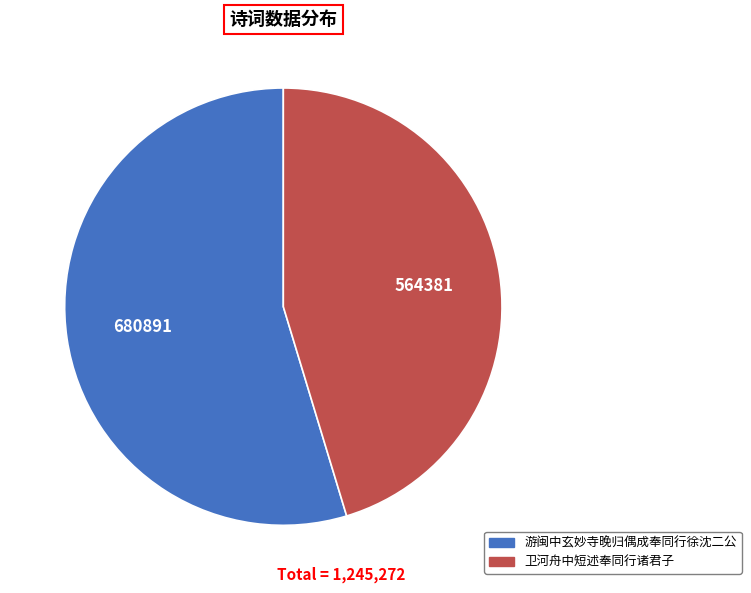

The 卫河舟中短述奉同行诸君子 slice represents 45% of the pie. True or false?

True